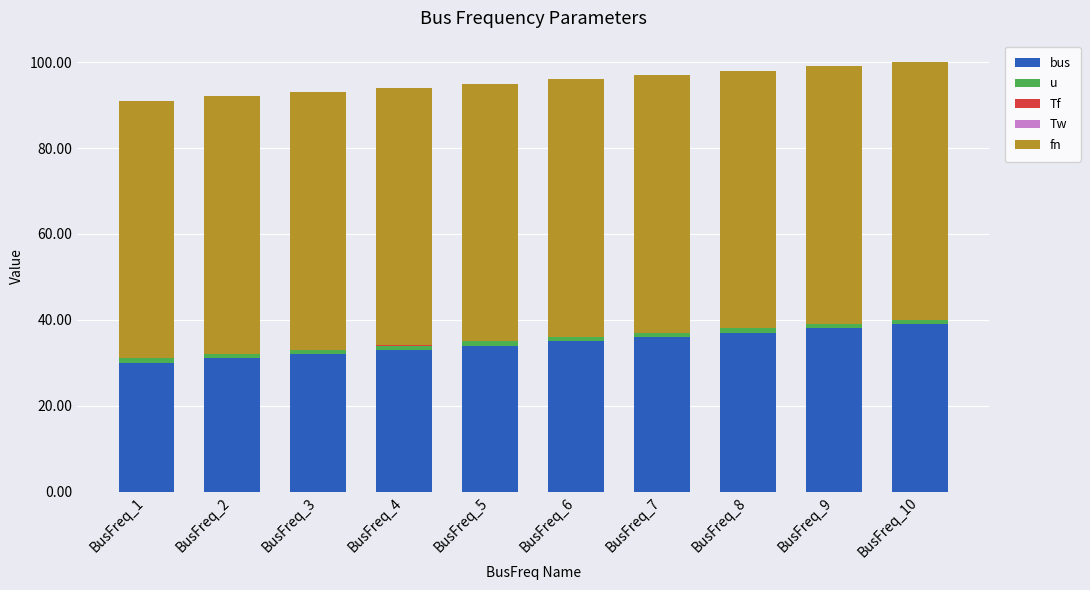

Between BusFreq_6 and BusFreq_3, which is larger?

BusFreq_6